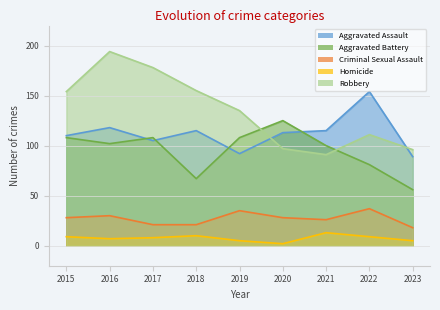

List the labels in order of Homicide value, smallest first.

2020, 2019, 2023, 2016, 2017, 2015, 2022, 2018, 2021